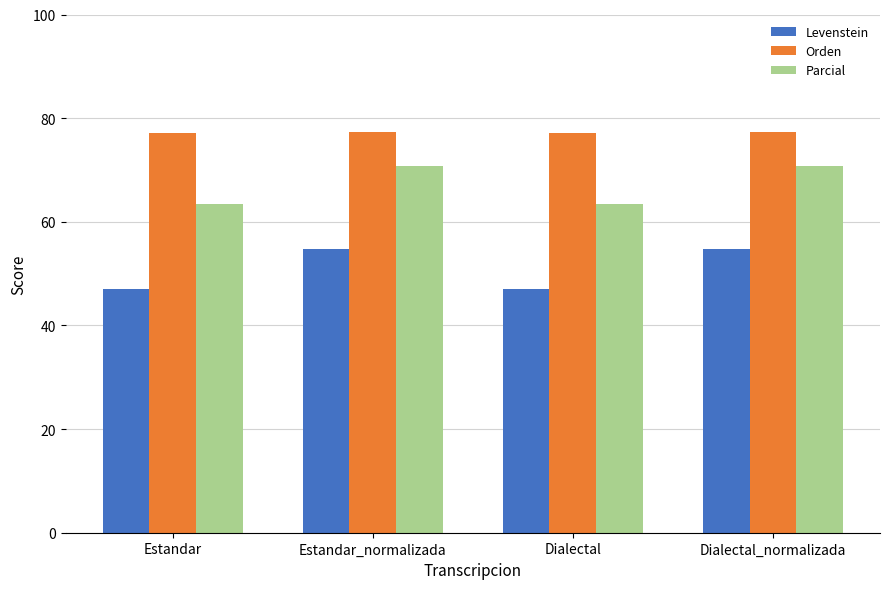

At how many categories does at least one series exceed 66?

4